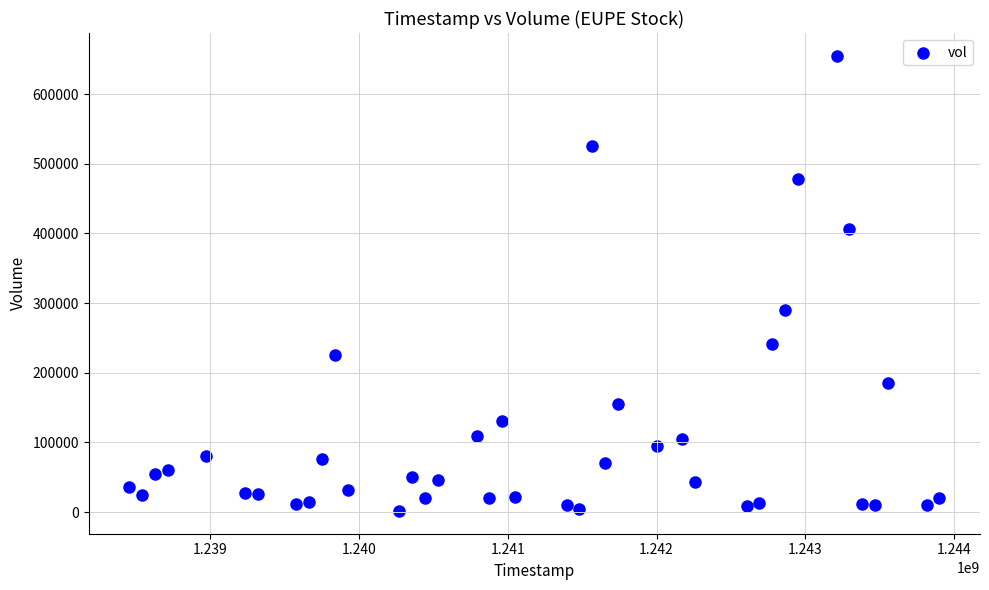

What is the range of Y values (max minus min)?

653500